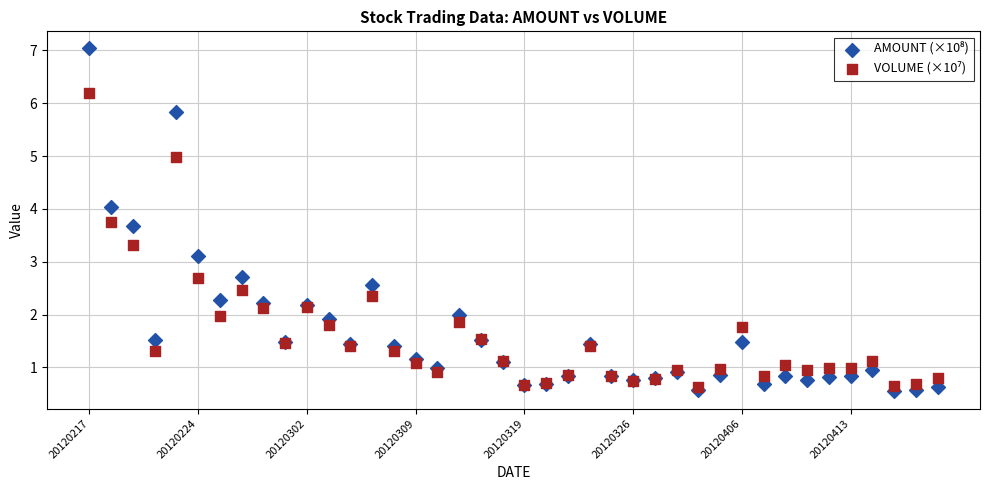

Across all series, what Y value is closest to 3?

3.1